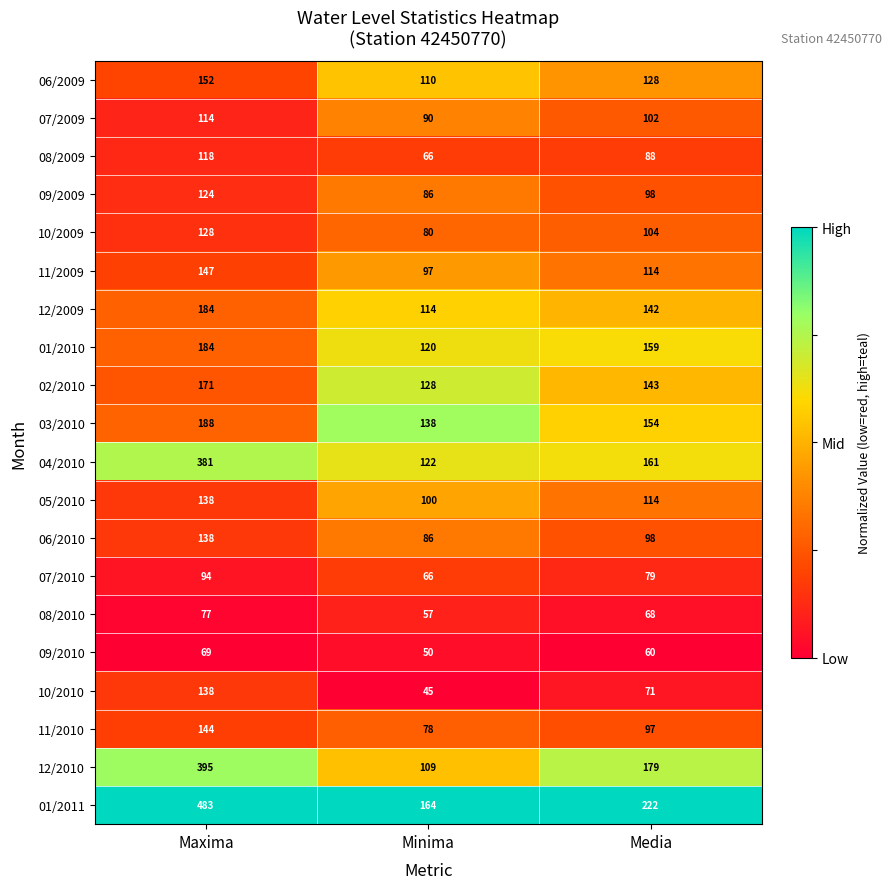

What is the difference between the second highest and minimum values in the 12/2009 series?

28